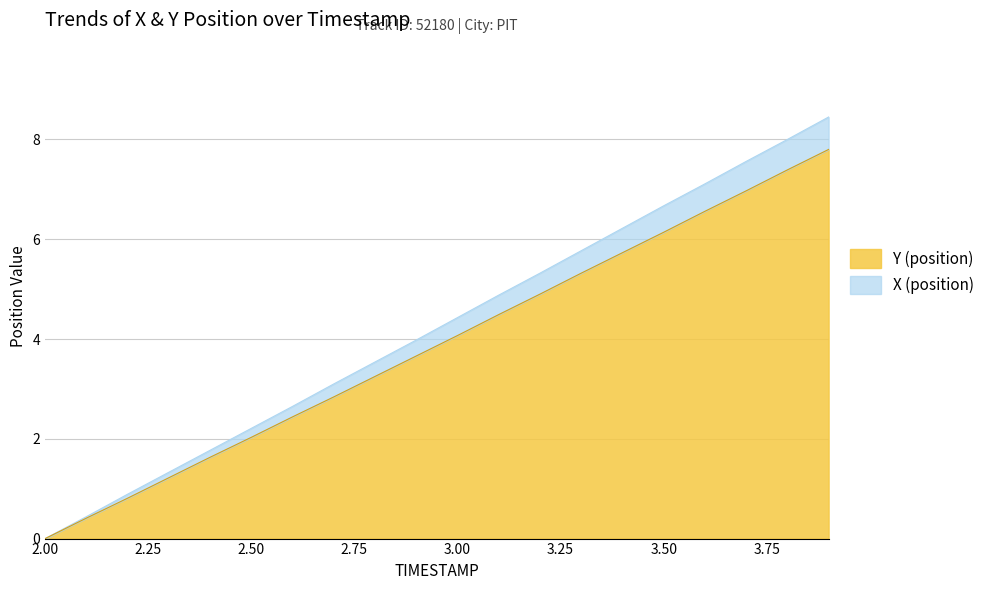

What is the highest value of the X (position) series?

8.5